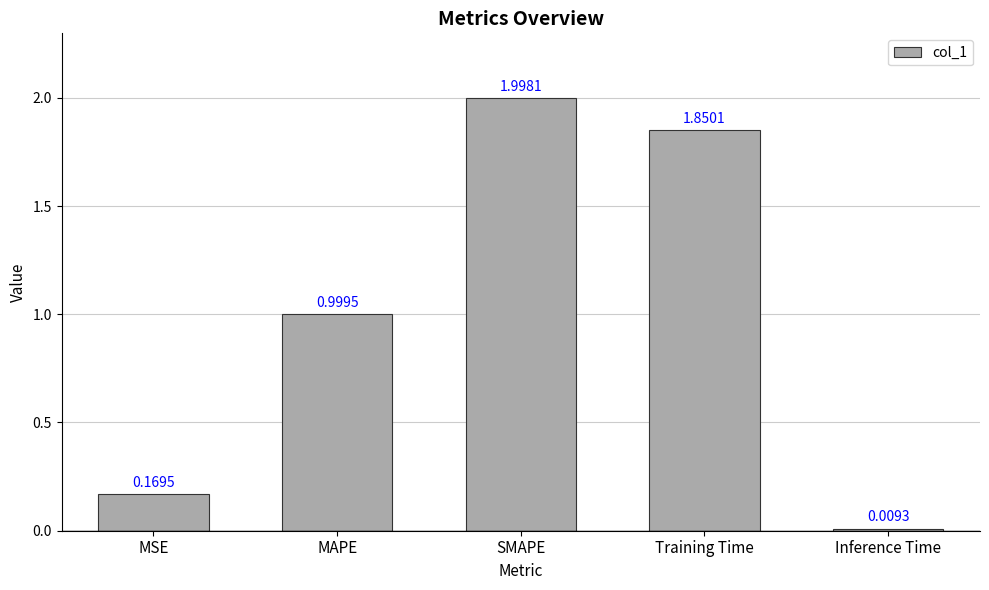

What is the difference between the maximum and minimum values?

2.0